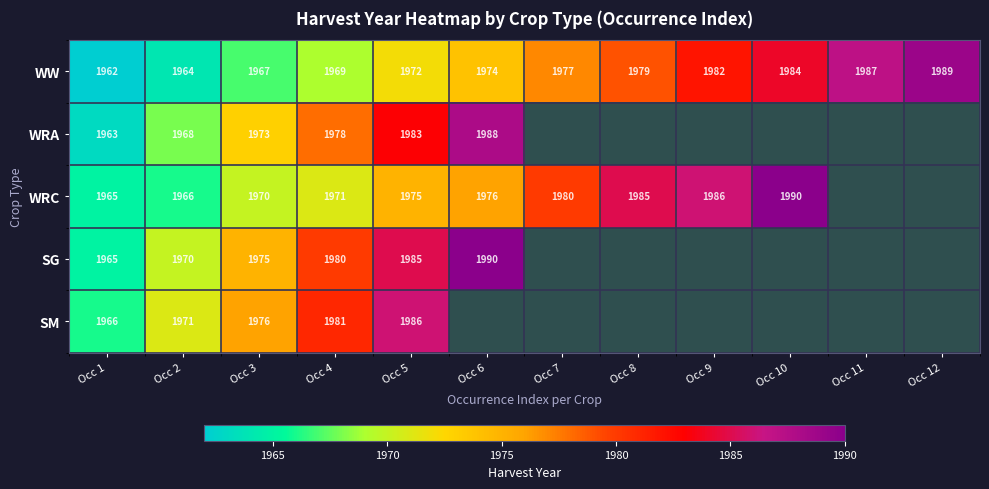

What value does the WW series have at Occ 5, to the nearest 5?

1970